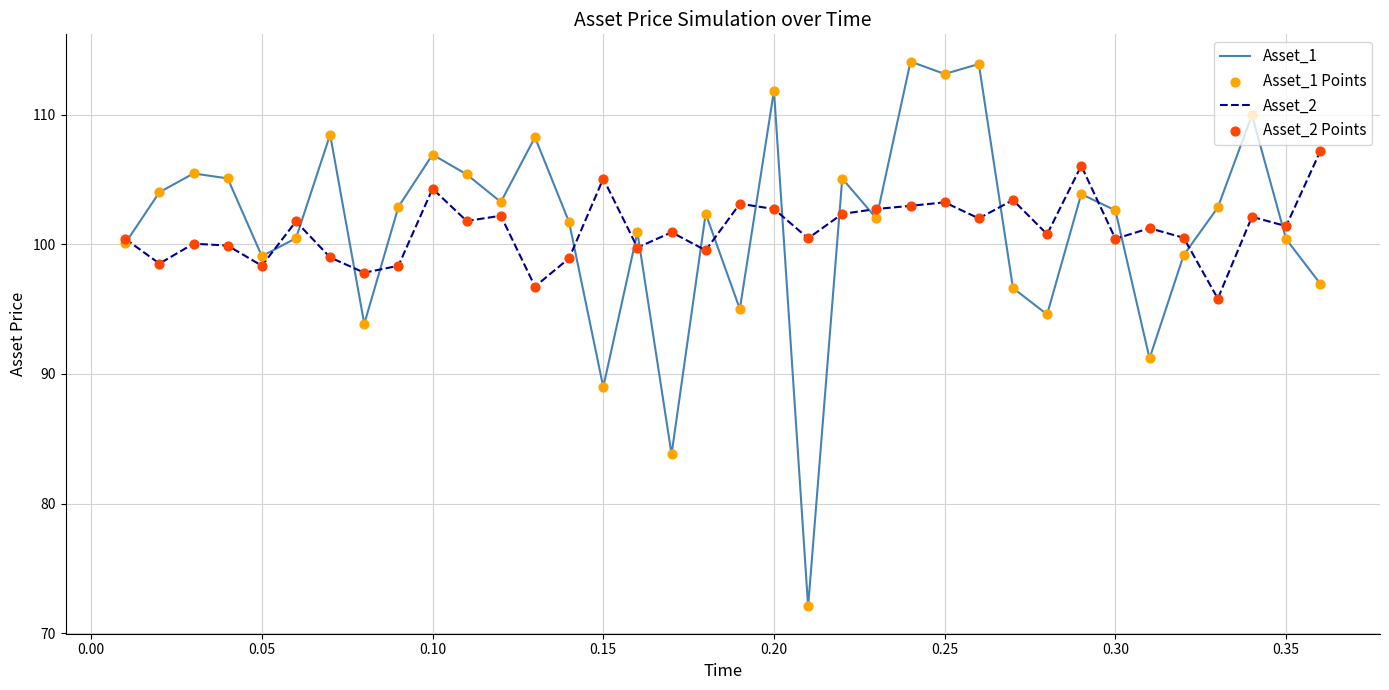

Which series has the largest range (max minus min)?

Asset_1